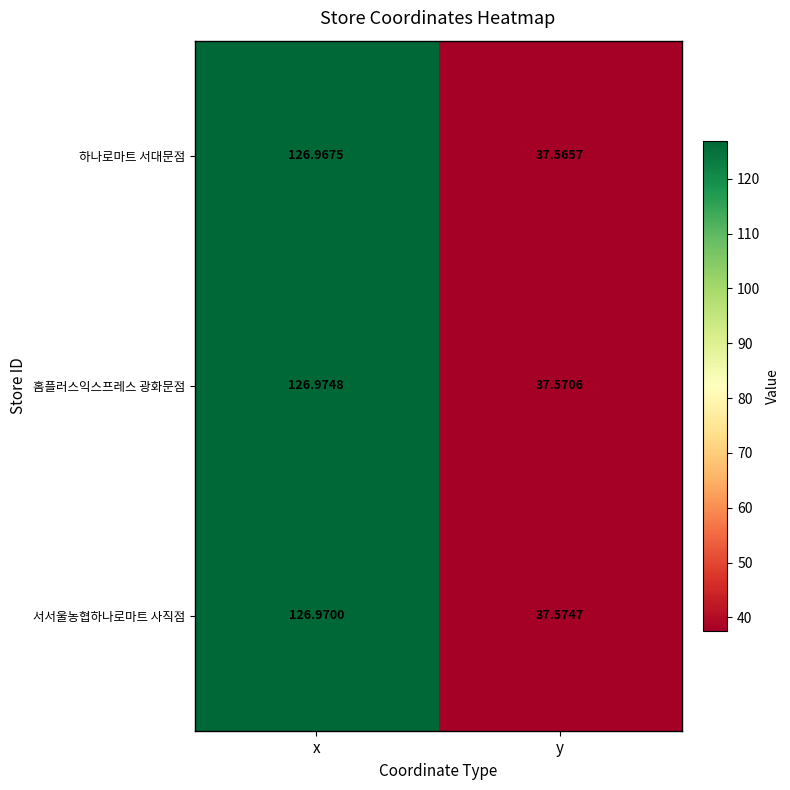

At how many categories does at least one series exceed 108?

1